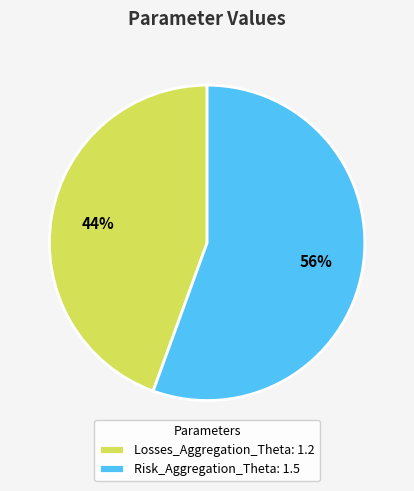

Is there any slice that represents more than half of the pie?

Yes